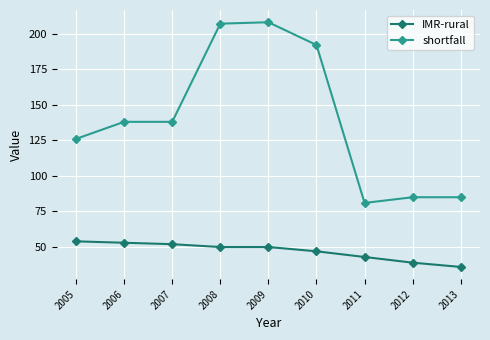

True or false: IMR-rural and shortfall intersect in this chart.

False